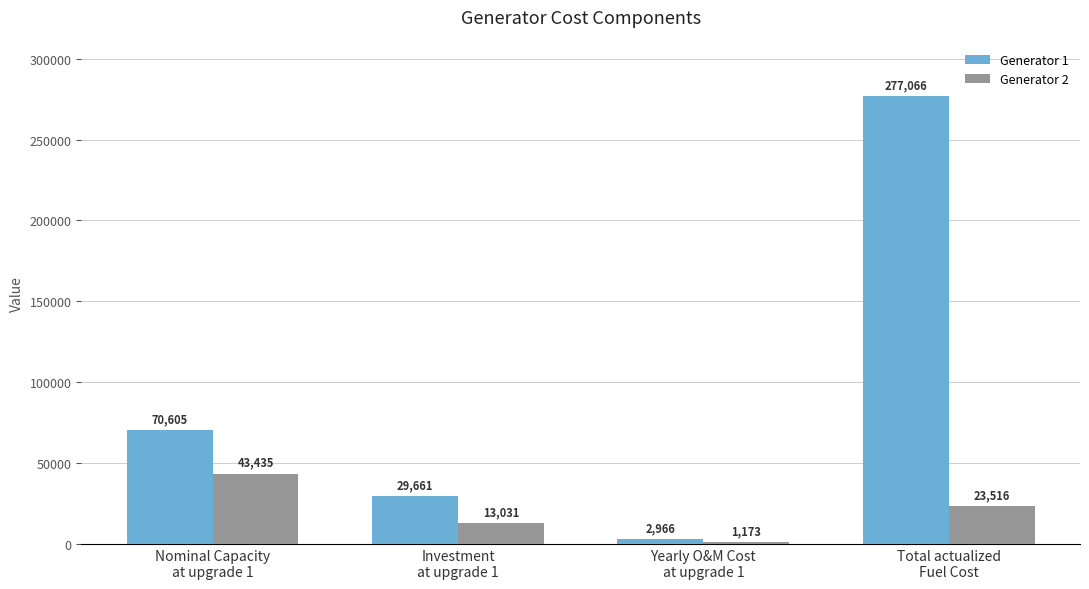

How many bars are there in each group?

2